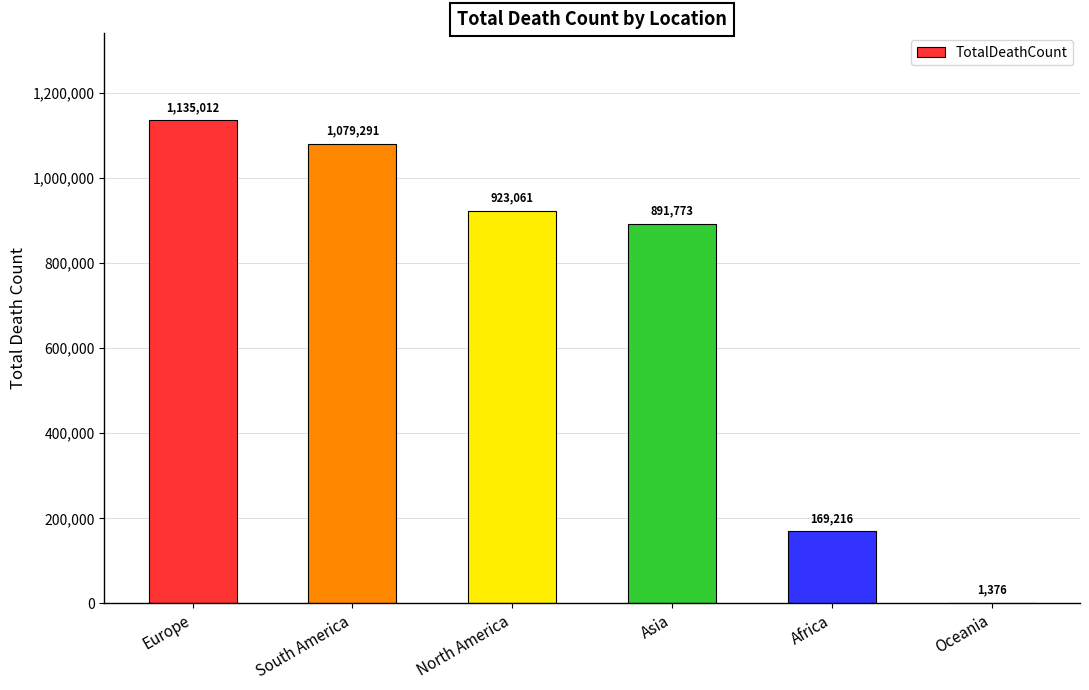

Where is the data nearest to the value 568194?

Asia